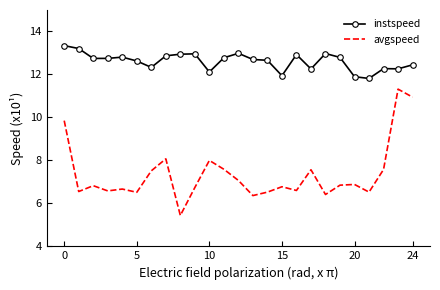

Which series has the widest spread of values?

avgspeed